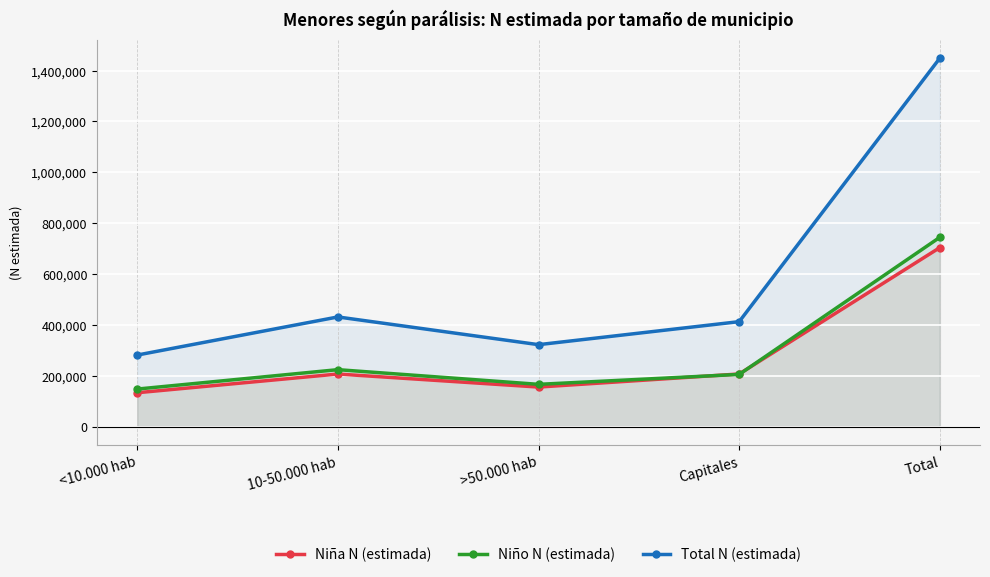

Reading left to right, what are all the values shown in this chart?

Niña N (estimada): 133707	207247	155997	207420	704371
Niño N (estimada): 148076	224359	166673	205736	744844
Total N (estimada): 281783	431606	322670	413156	1449215